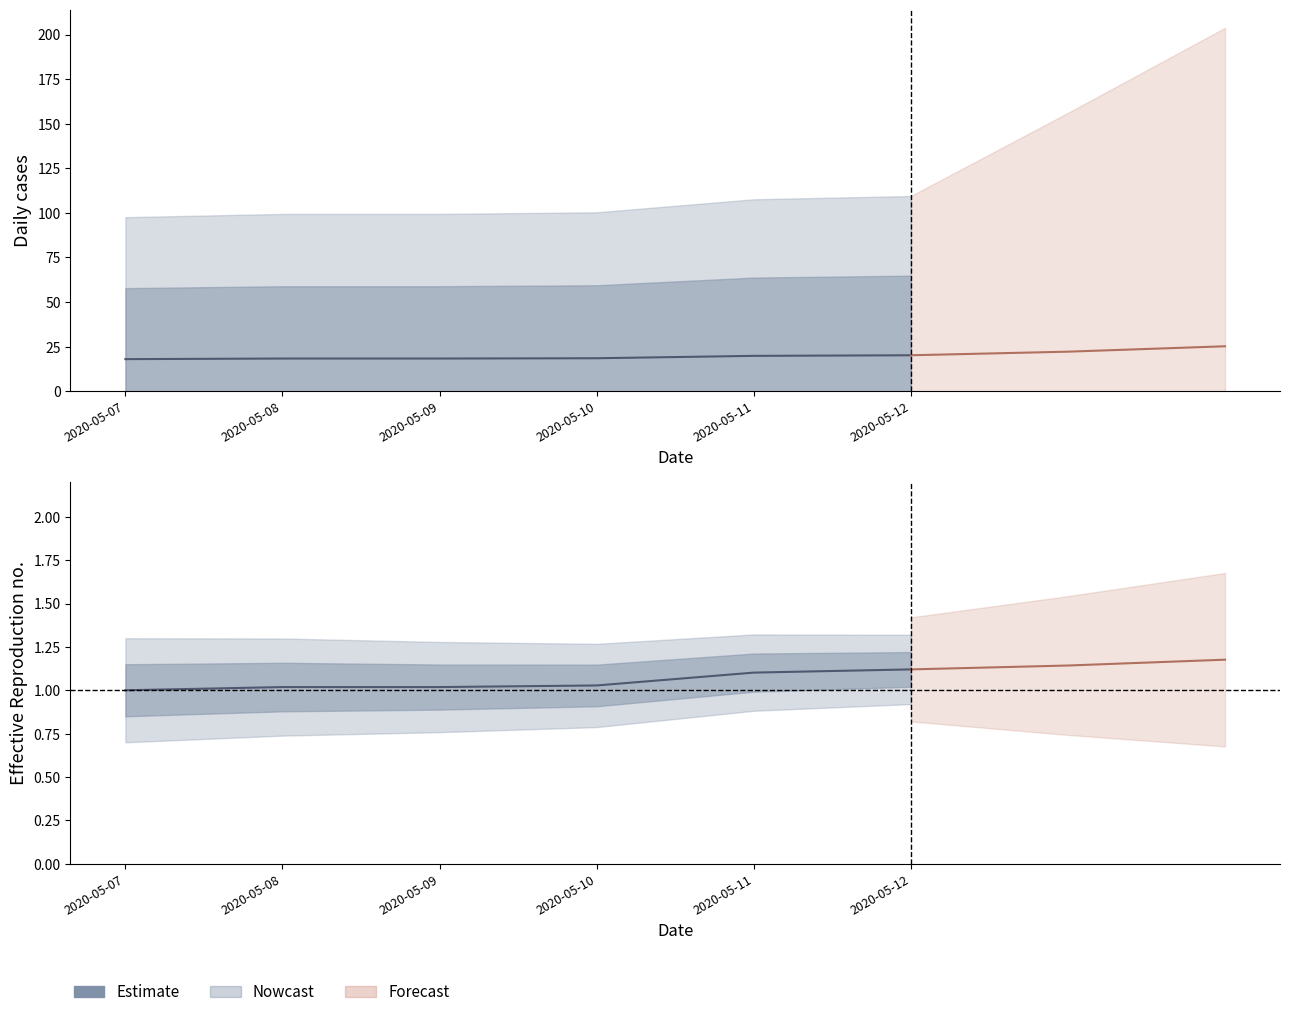

List the labels in order of value, smallest first.

2020-05-07, 2020-05-08, 2020-05-09, 2020-05-10, 2020-05-11, 2020-05-12